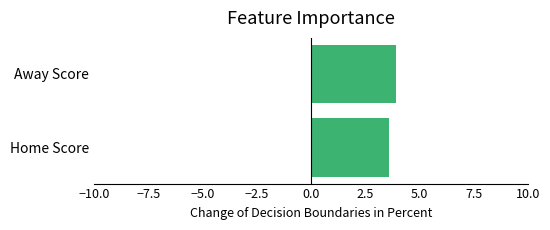

List the labels in order of value, largest first.

Away Score, Home Score